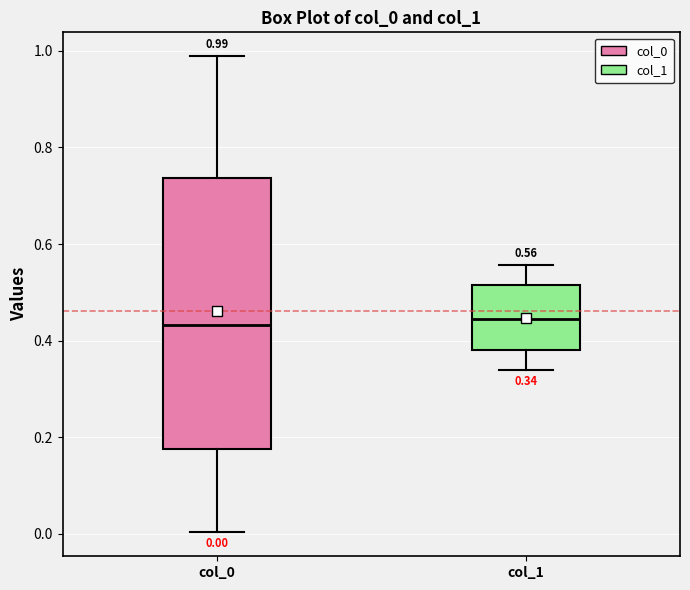

Which box is the tallest, from its lower edge to its upper edge?

col_0